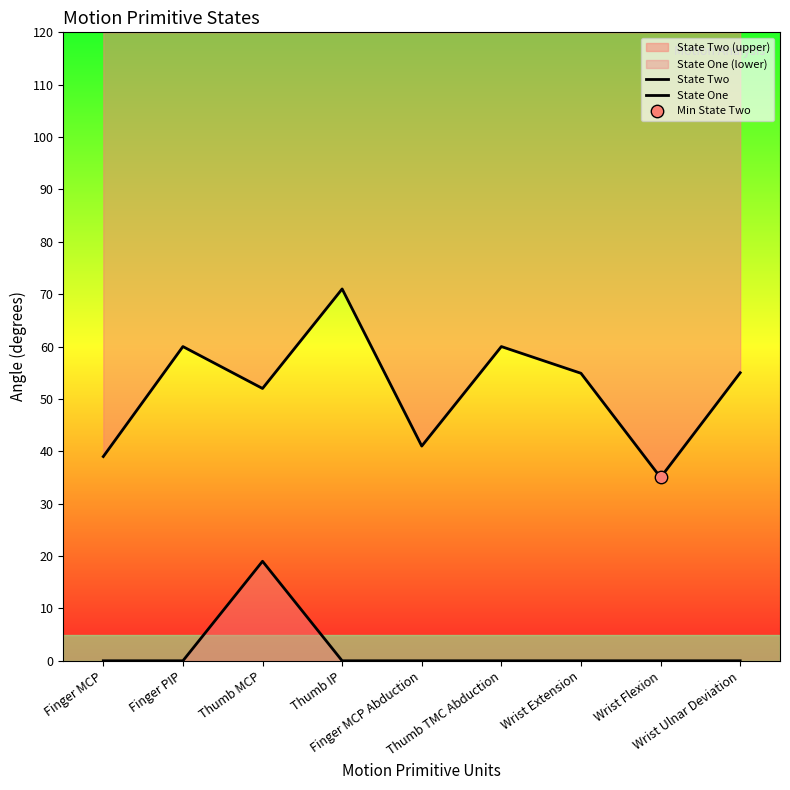

Which series has the largest Y range (max minus min)?

State Two